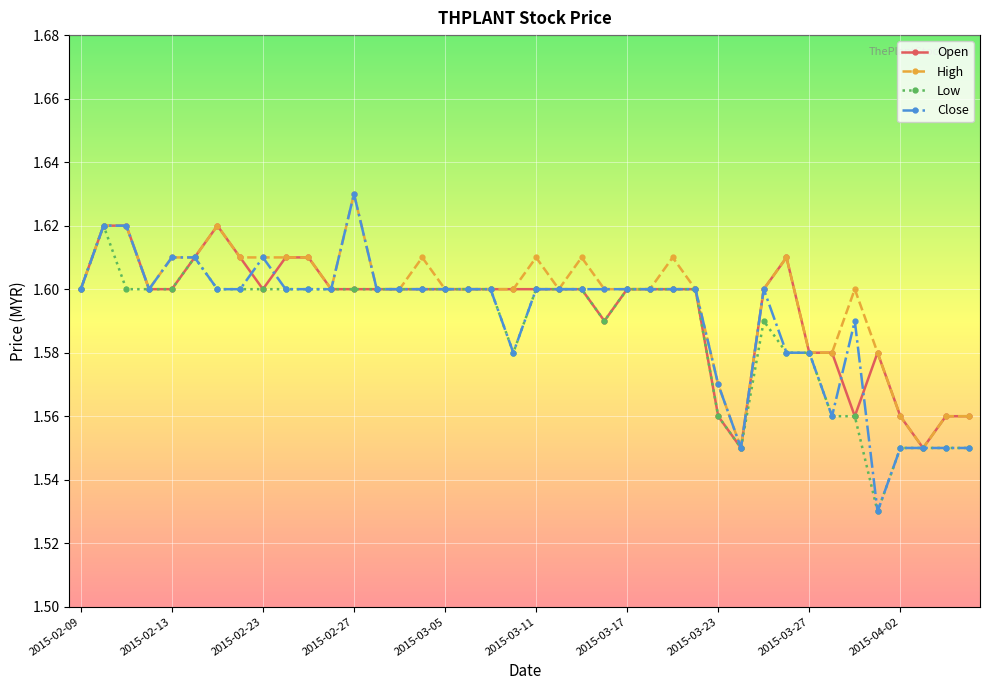

At how many categories does at least one series exceed 1?

40